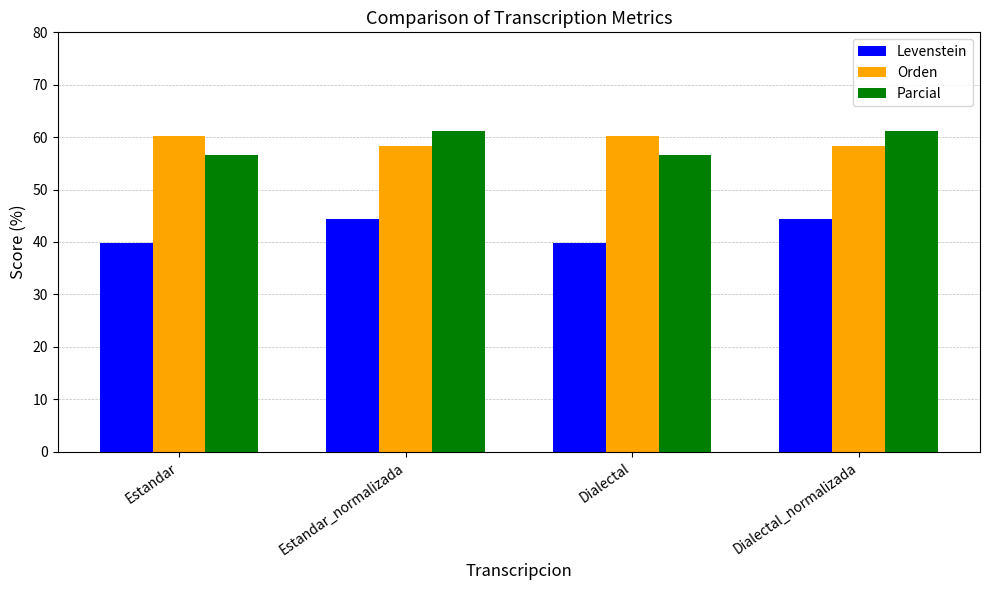

The value of Orden at Estandar is 60.1. True or false?

True